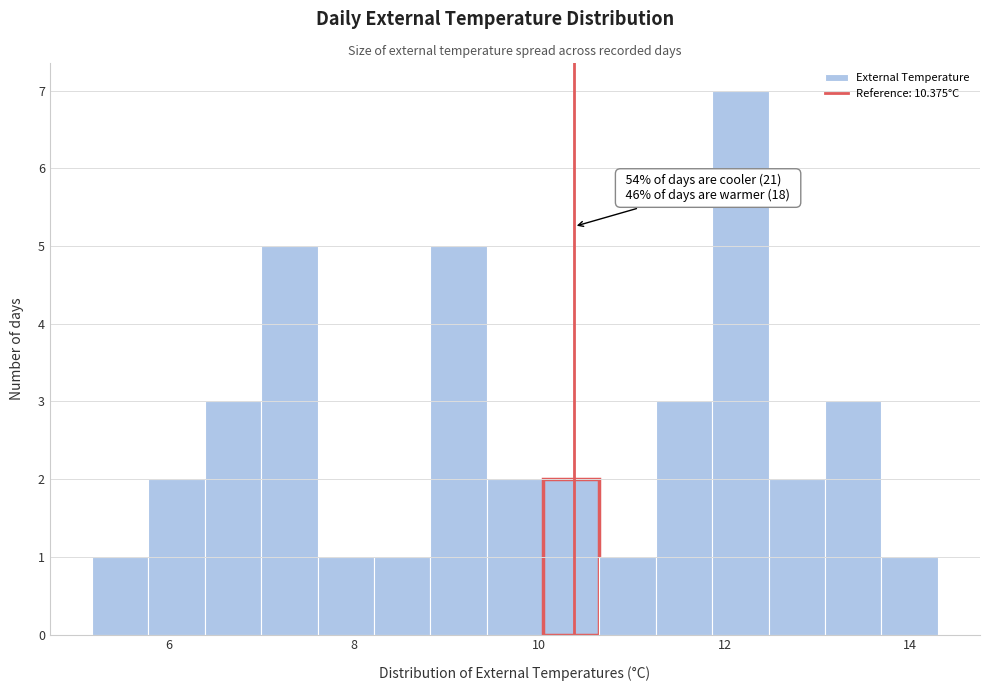

Around what value on the x-axis is the tallest bar? Give the approximate position of its centre, as read against the axis.

12.2